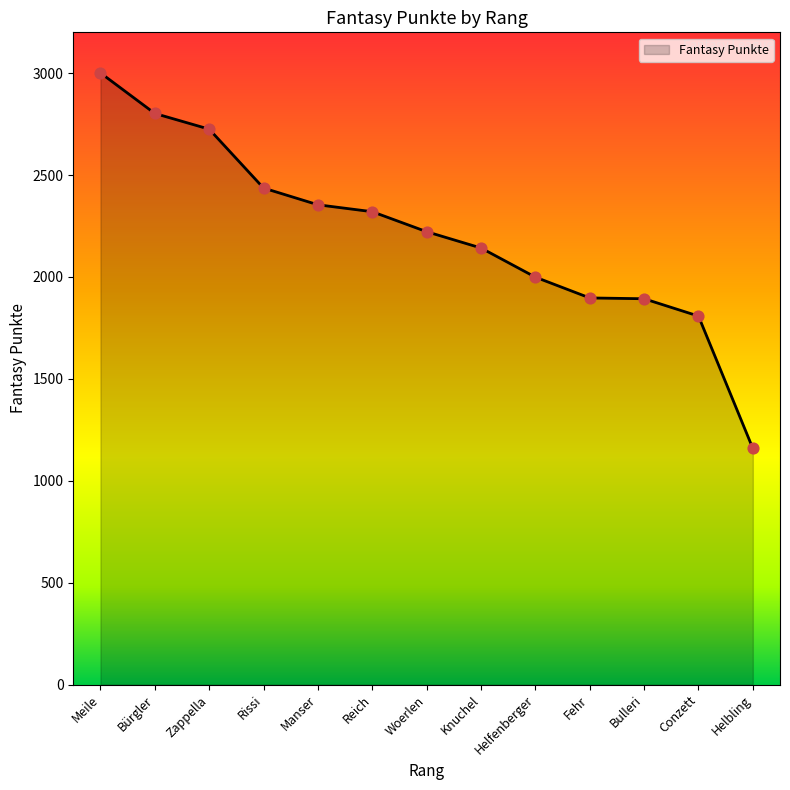

Which has a higher value, Rissi or Zappella?

Zappella